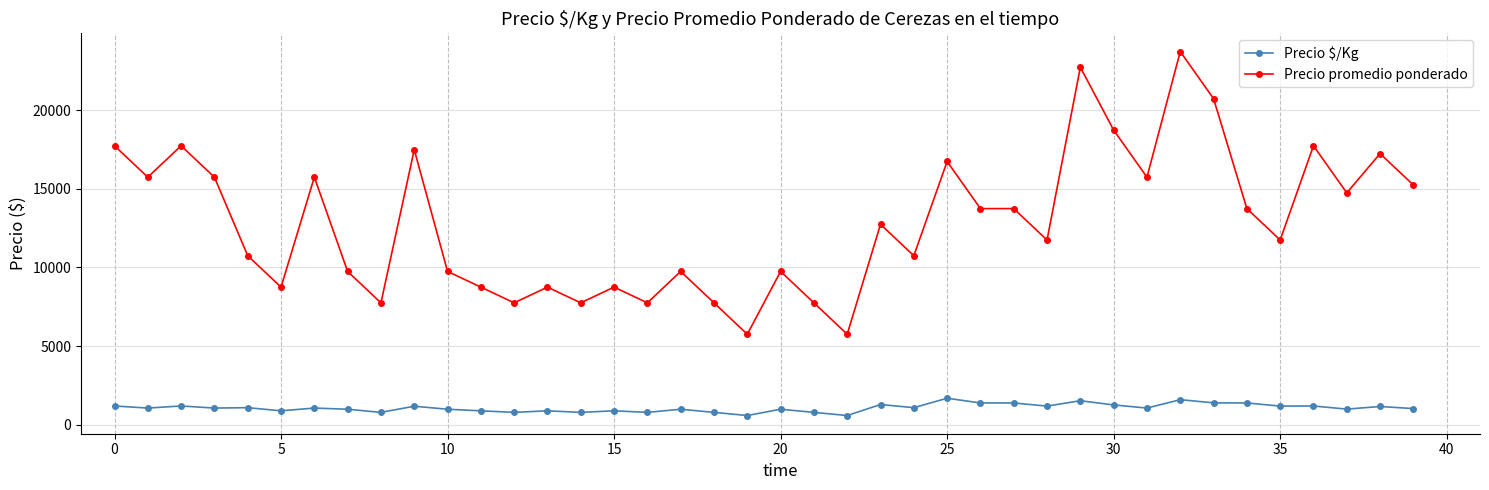

What is the difference between the maximum and minimum values in the Precio promedio ponderado series?

18000